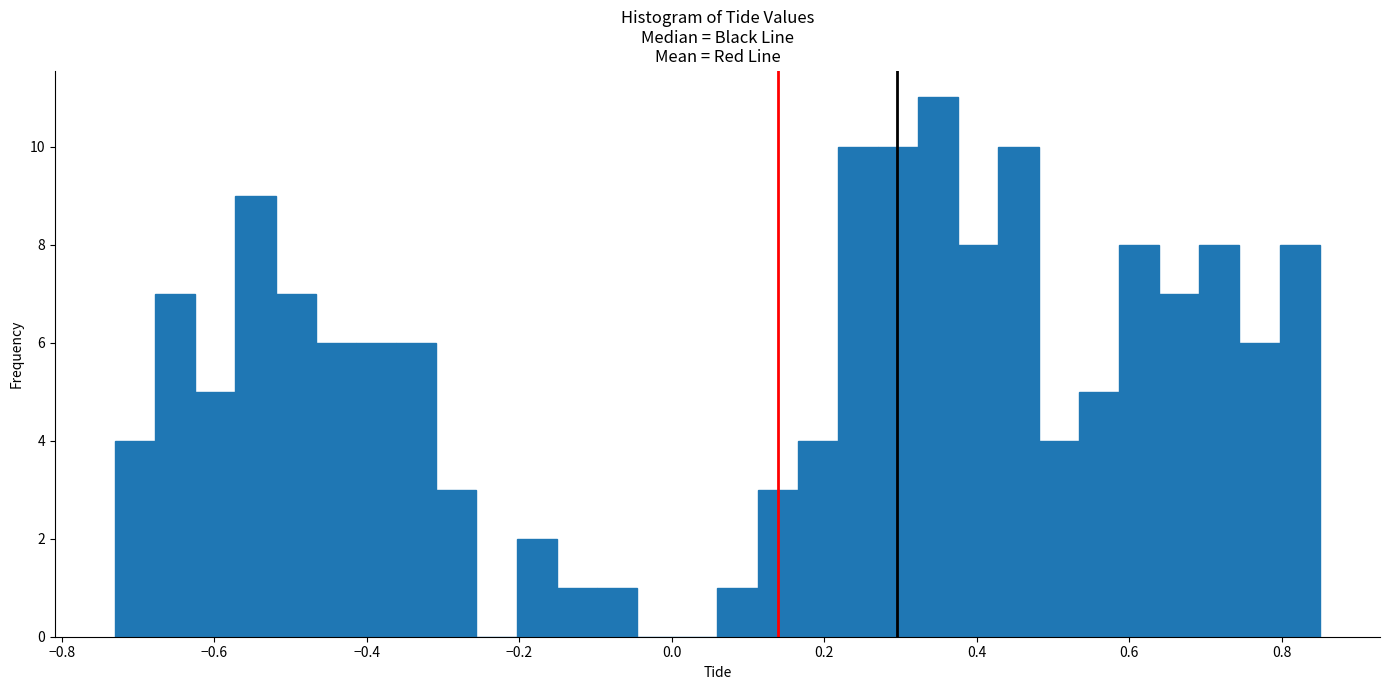

Read against the x-axis, roughly where is the centre of the tallest bar?

0.34